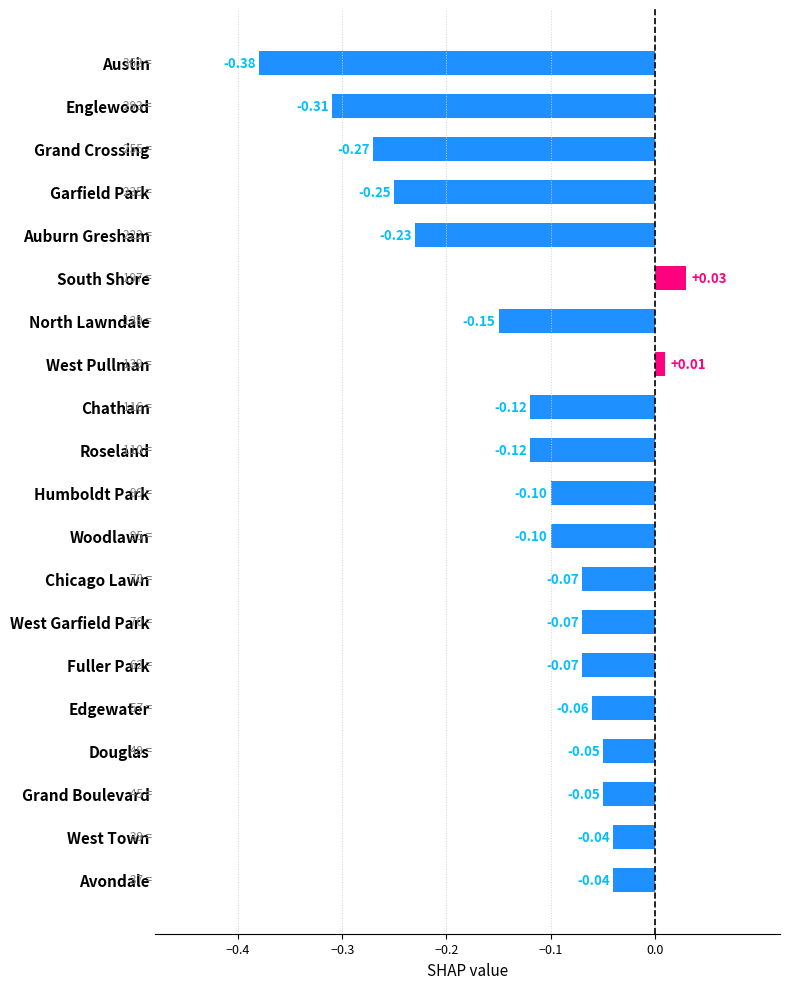

How many distinct data groups are displayed?

1